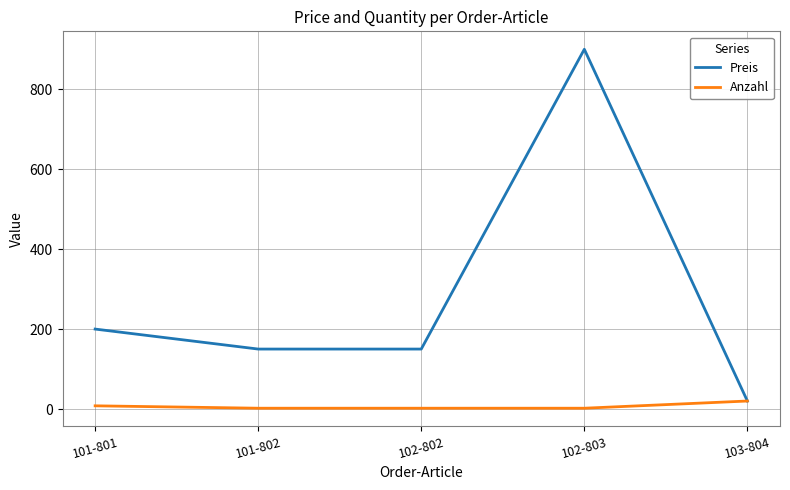

Rank the series by their average value, from highest to lowest.

Preis, Anzahl